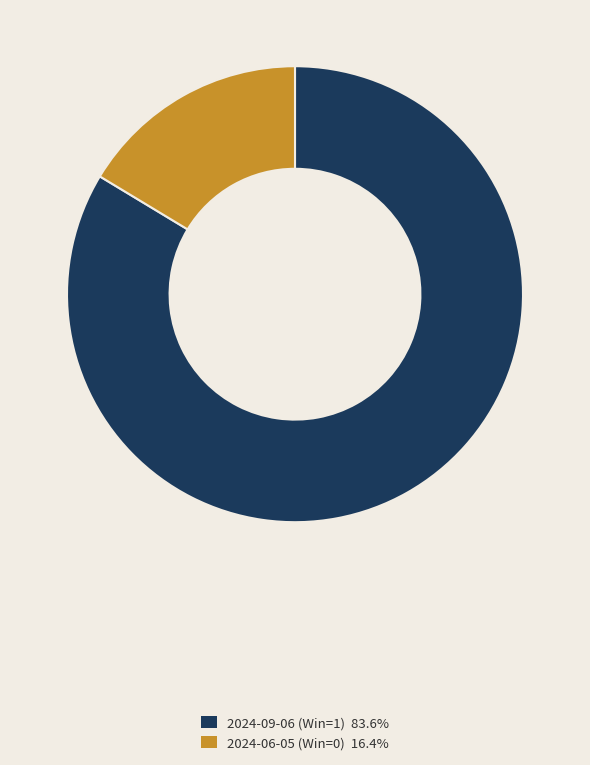

Which has a higher value, 2024-09-06 (Win=1) or 2024-06-05 (Win=0)?

2024-09-06 (Win=1)